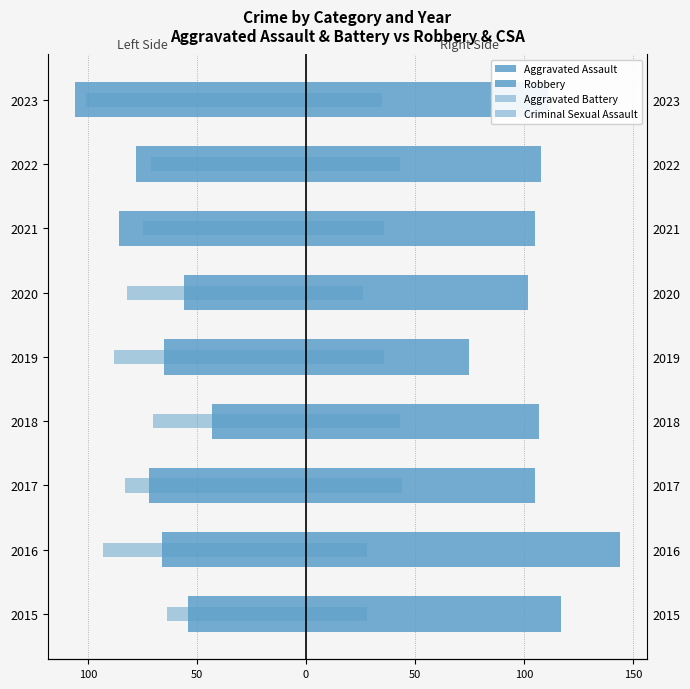

What value does the Criminal Sexual Assault series have at 2023, to the nearest 5?

35